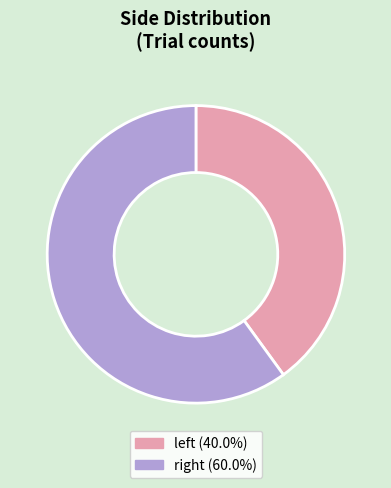

What is the majority slice?

right